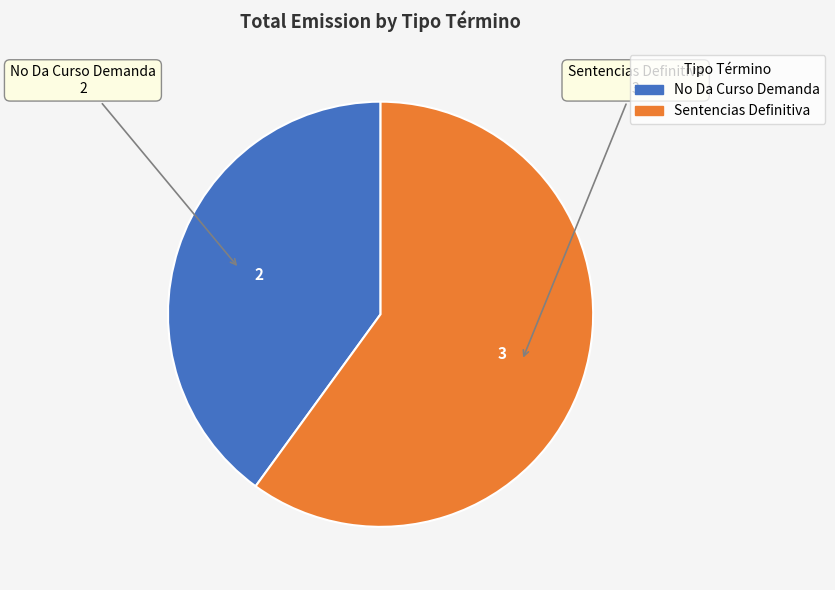

Approximately how many times larger is the value at No Da Curso Demanda compared to Sentencias Definitiva?

0.7